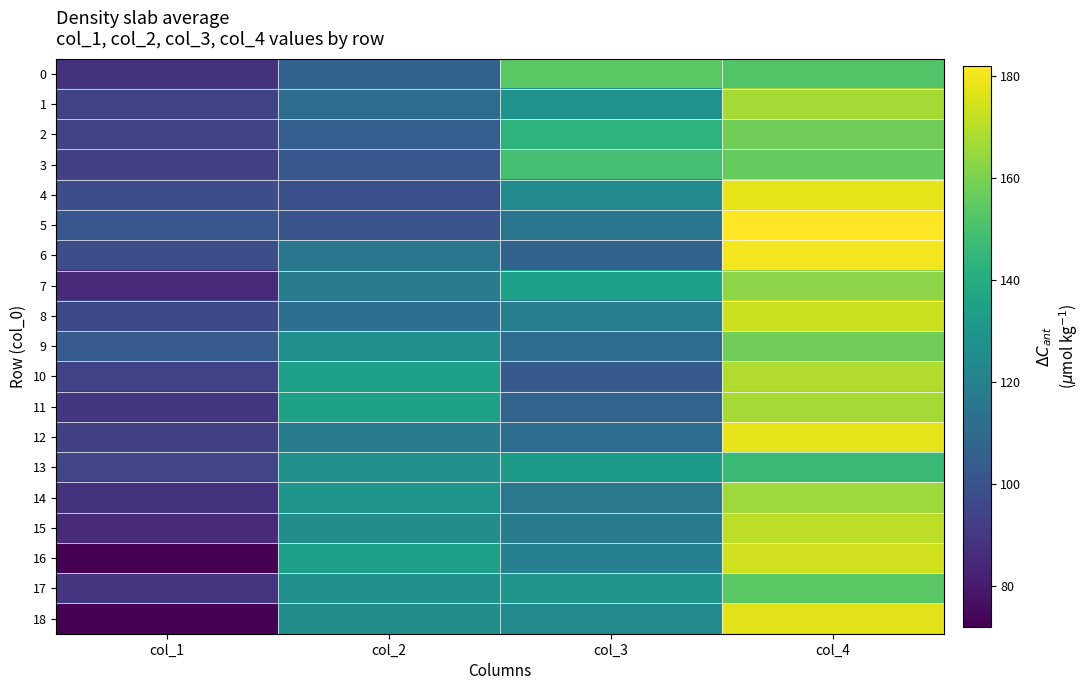

What is the minimum value shown in the chart?

72